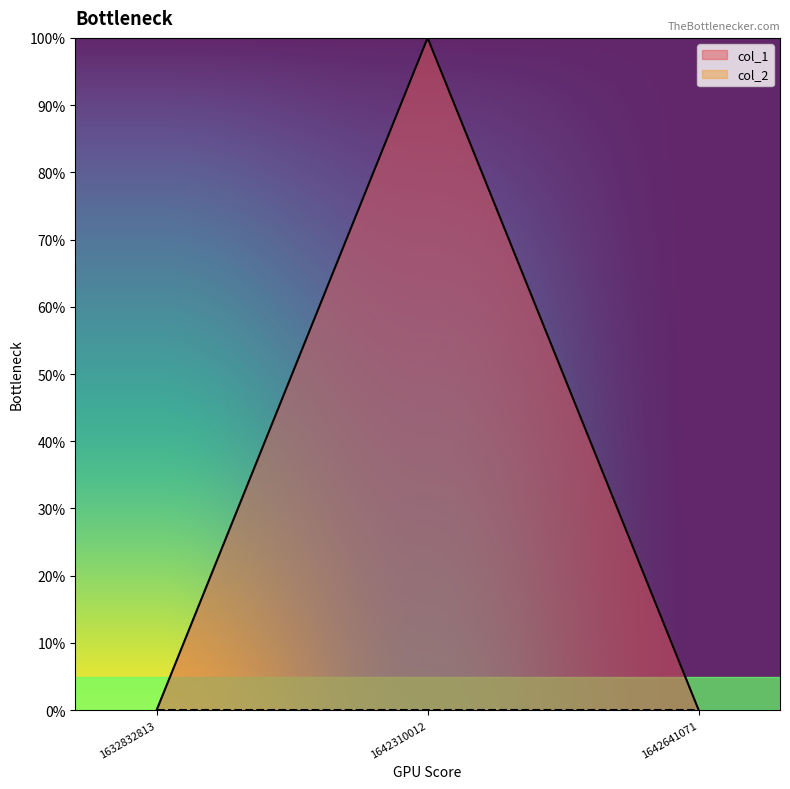

What is the approximate value at 1642310012?

1